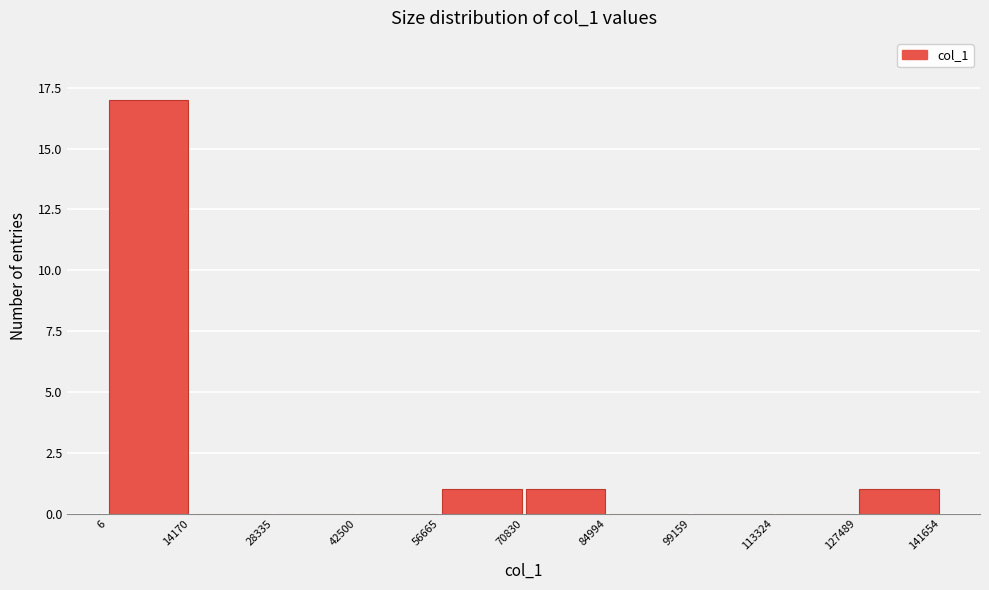

Reading left to right, transcribe this chart: for each bar, give the range it covers on the x-axis and its height. The values are not printed on the chart, so give them approximately, as read against the axis.

6 to 14170: 17
14170 to 28335: 0
28335 to 42500: 0
42500 to 56665: 0
56665 to 70830: 1
70830 to 84994: 1
84994 to 99159: 0
99159 to 113324: 0
113324 to 127489: 0
127489 to 141654: 1